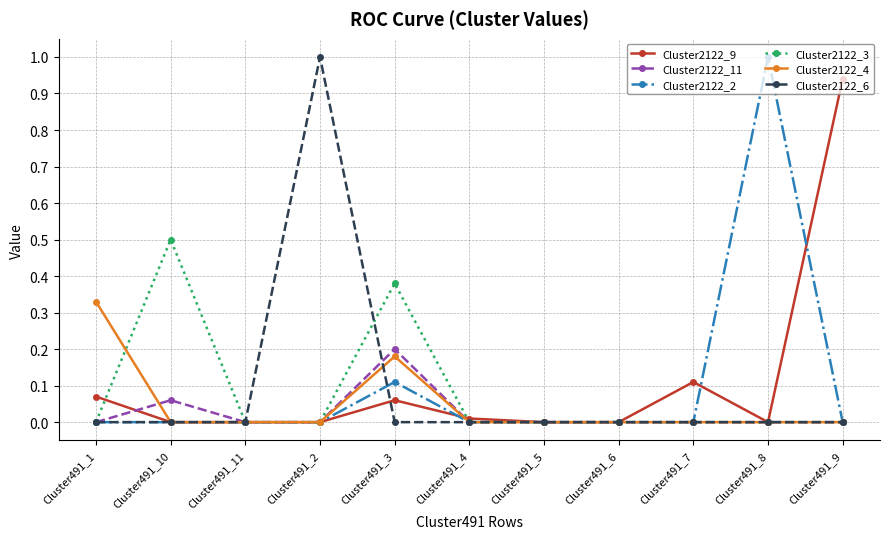

What is the difference between the highest and lowest values at Cluster491_10?

0.5